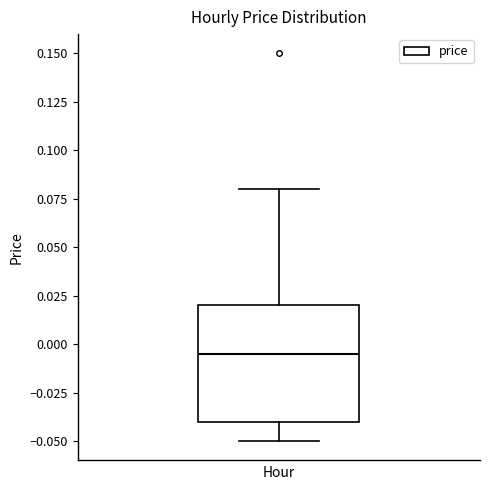

Transcribe this box plot: give where the median line is, the range the box spans, and where the two whiskers end, as read against the y-axis. The values are not printed on the chart, so give them approximately, as read against the axis.

median -0.005, box -0.040 to 0.020, whiskers -0.050 to 0.080